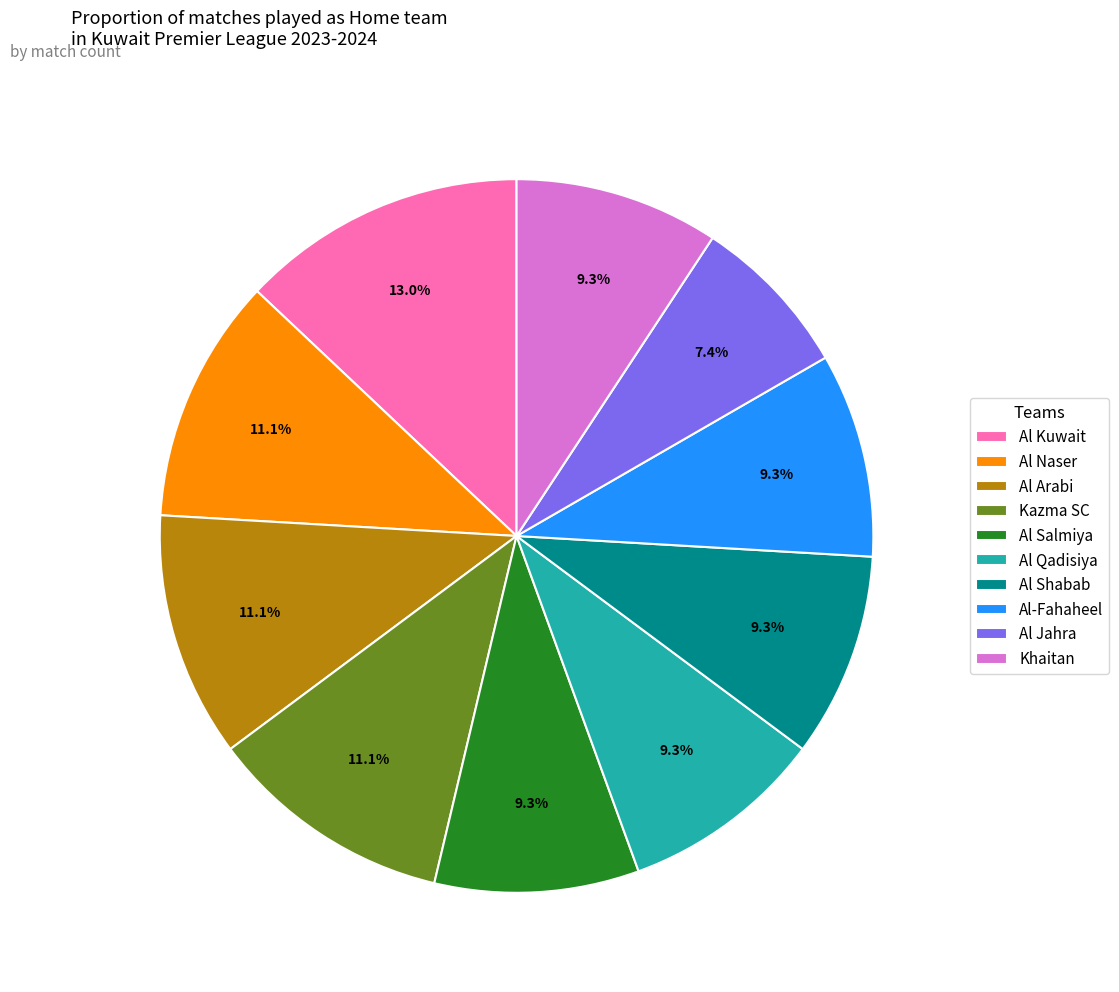

Which slice is the smallest?

Al Jahra